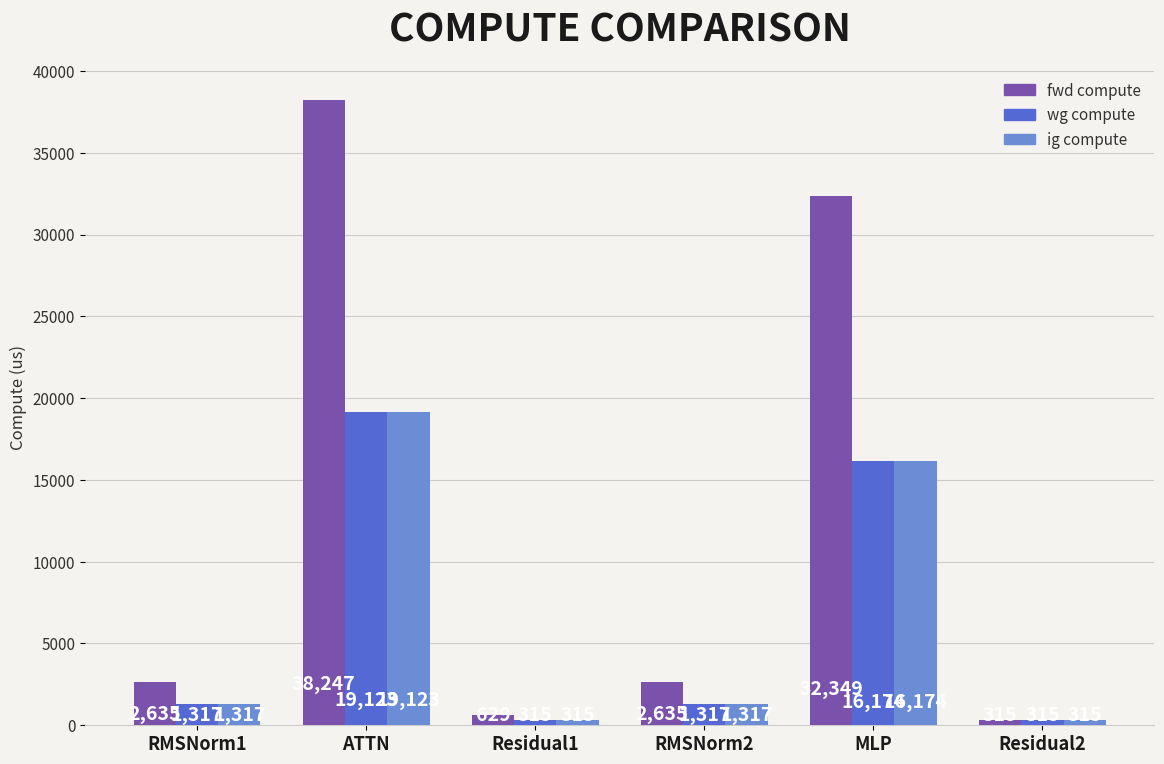

What value does the fwd compute series have at MLP?

32348.5